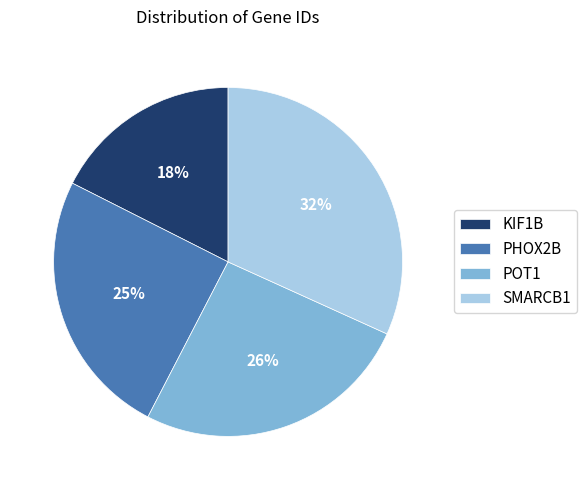

Rank the categories by value from highest to lowest.

SMARCB1, POT1, PHOX2B, KIF1B